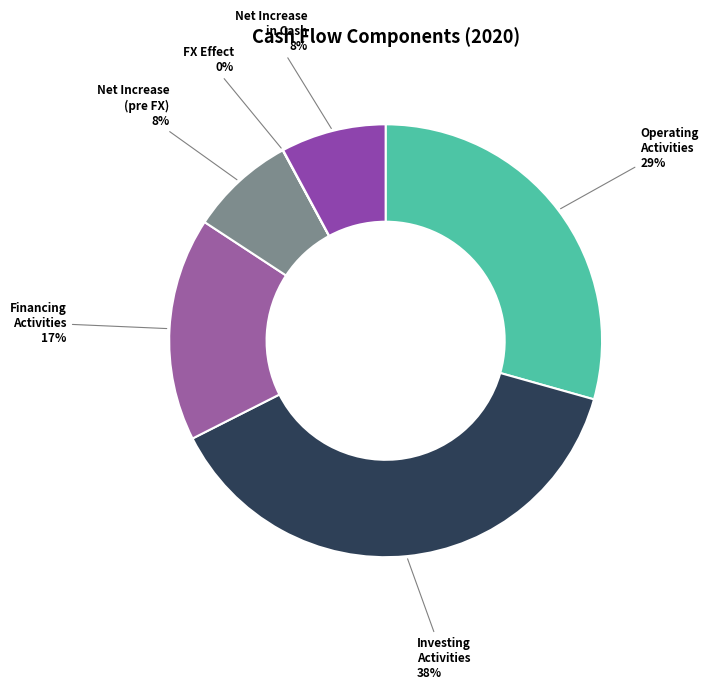

True or false: Operating Activities accounts for 29% of the total.

True